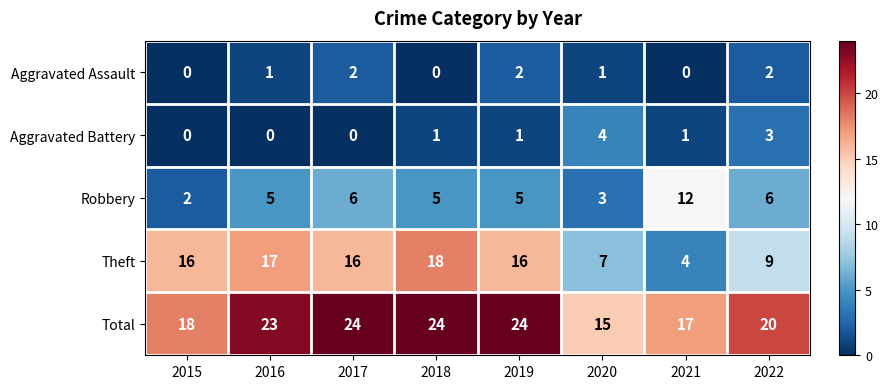

How many Aggravated Assault values are between 0 and 2?

8